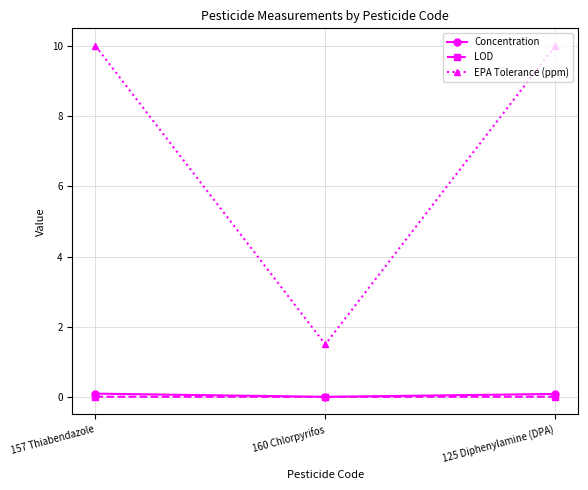

What is the label of the 1st point from the right?

125 Diphenylamine (DPA)